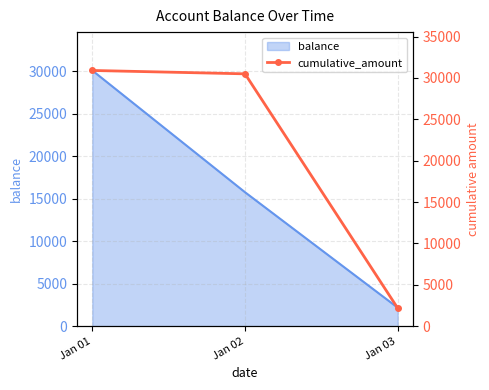

At which label is the value closest to 16535?

Jan 02